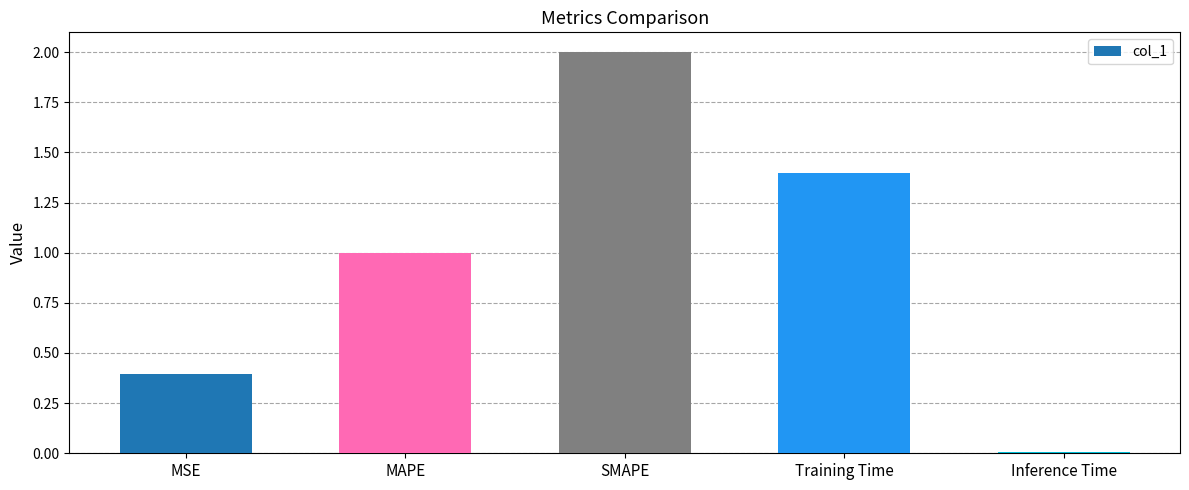

What is the value of the 1st bar from the left?

0.4